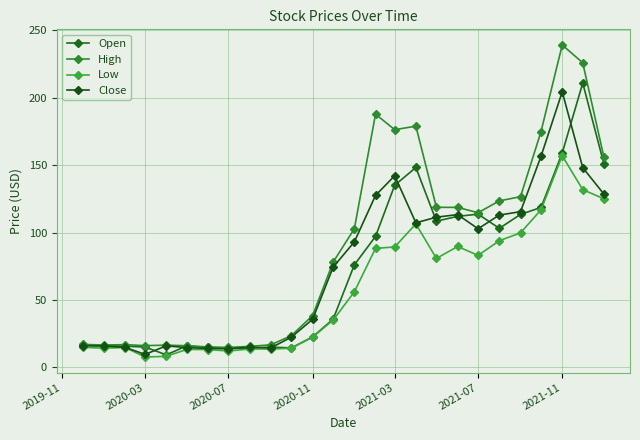

True or false: Close and High intersect in this chart.

False